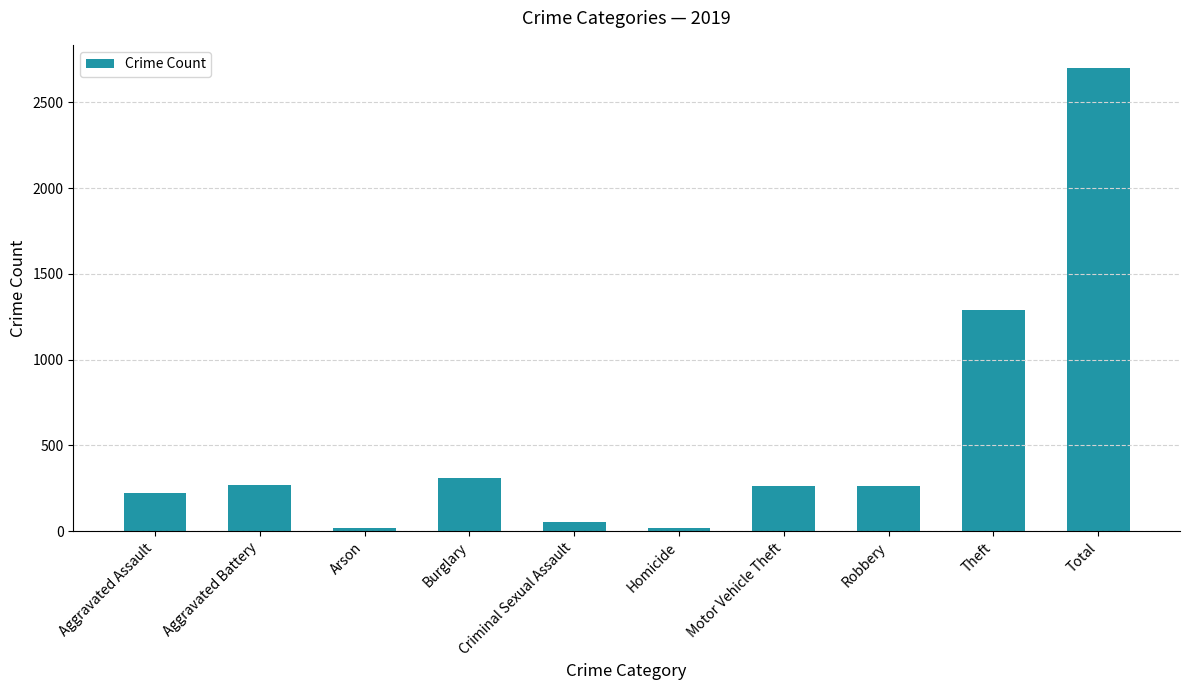

What is the sum of all values?

5400